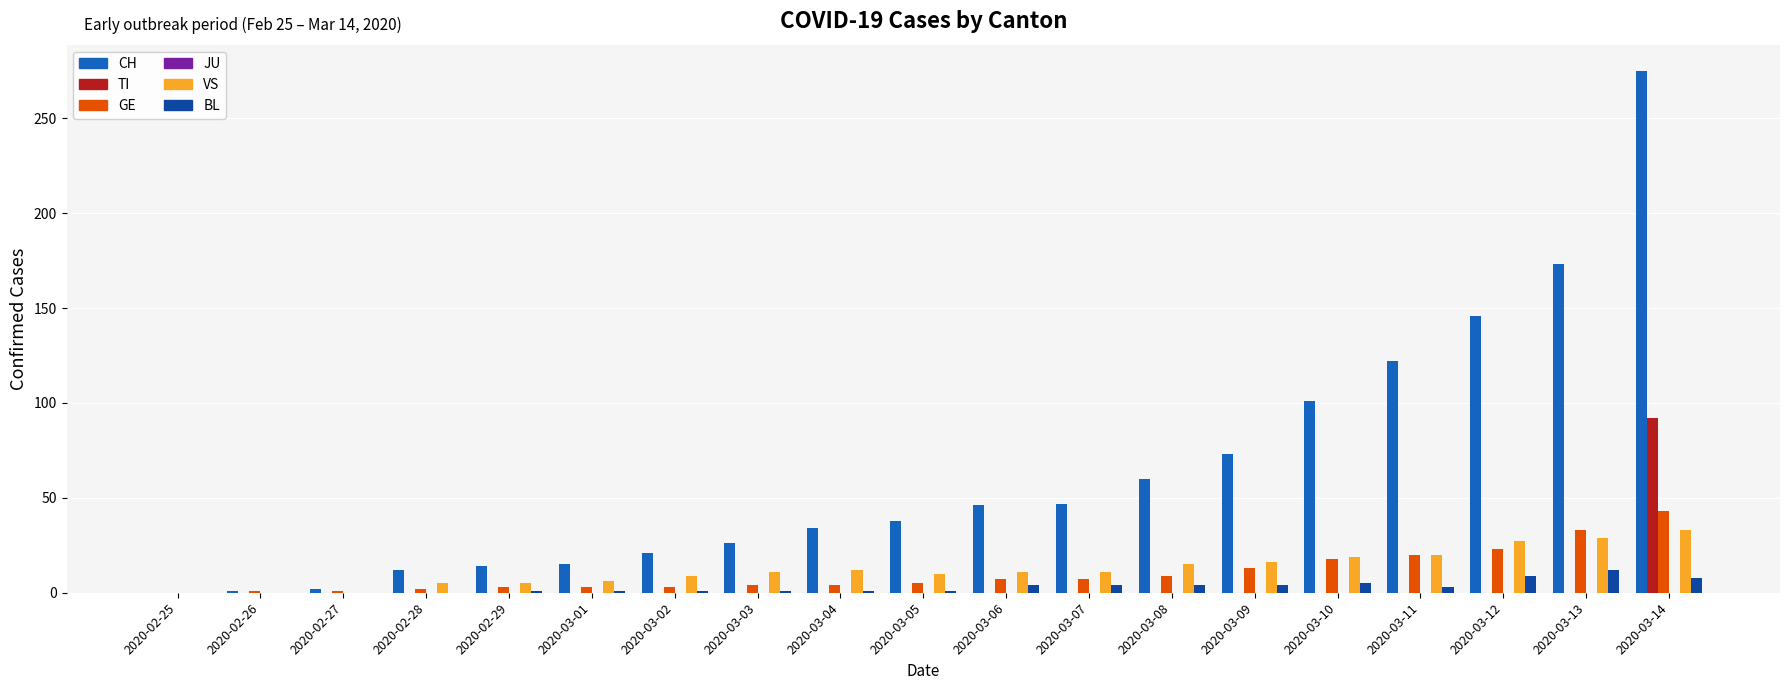

What is the highest value of the BL series?

12